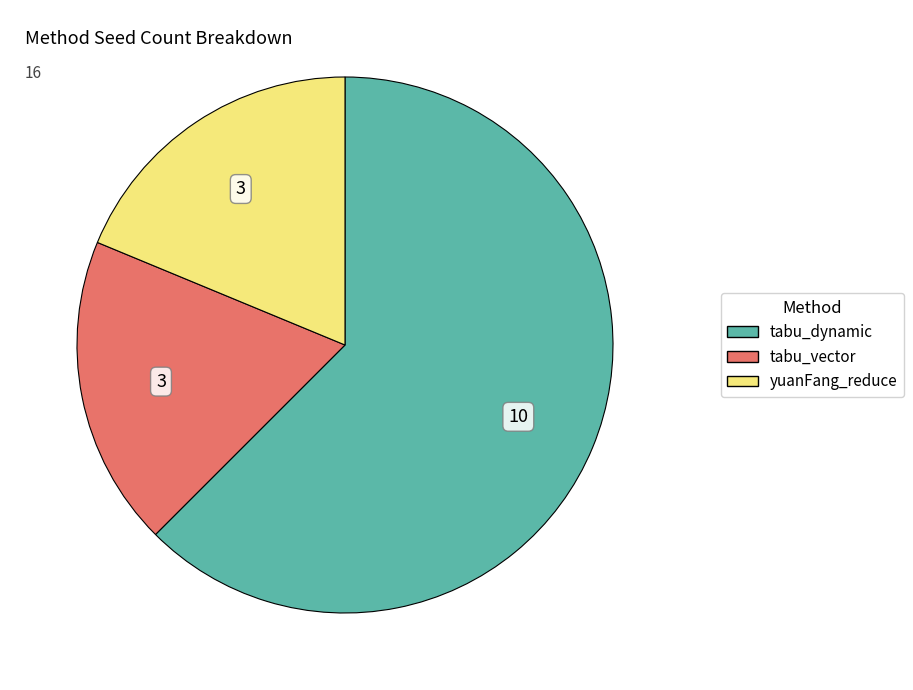

Approximately how many times larger is the value at yuanFang_reduce compared to tabu_vector?

1.0